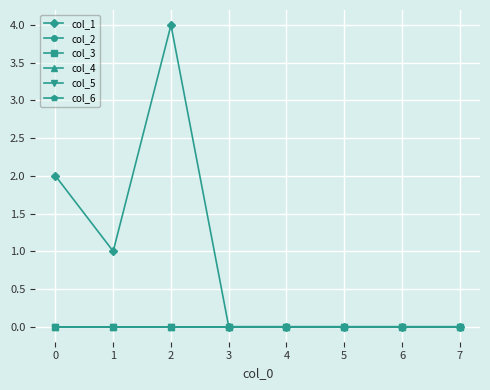

Rank the series by their maximum value, from lowest to highest.

col_2, col_3, col_4, col_5, col_6, col_1